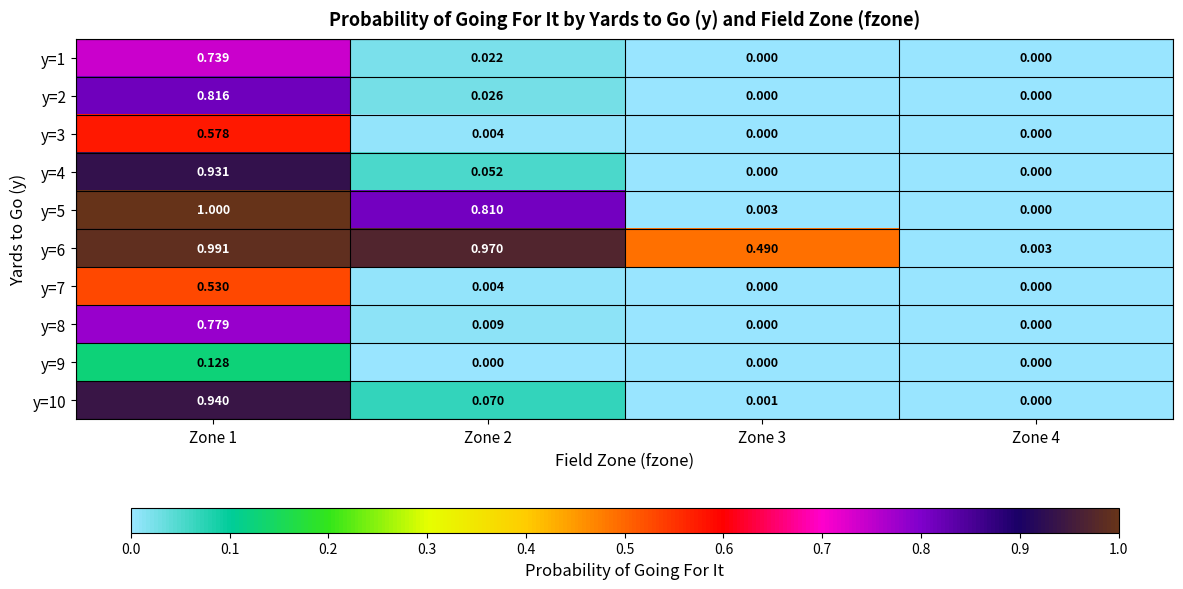

Reading left to right, extract all data points from this chart.

y=1: Zone 1=0.7	Zone 2=0.0	Zone 3=0.0	Zone 4=0.0
y=2: Zone 1=0.8	Zone 2=0.0	Zone 3=0.0	Zone 4=0.0
y=3: Zone 1=0.6	Zone 2=0.0	Zone 3=0.0	Zone 4=0.0
y=4: Zone 1=0.9	Zone 2=0.1	Zone 3=0.0	Zone 4=0.0
y=5: Zone 1=1.0	Zone 2=0.8	Zone 3=0.0	Zone 4=0.0
y=6: Zone 1=1.0	Zone 2=1.0	Zone 3=0.5	Zone 4=0.0
y=7: Zone 1=0.5	Zone 2=0.0	Zone 3=0.0	Zone 4=0.0
y=8: Zone 1=0.8	Zone 2=0.0	Zone 3=0.0	Zone 4=0.0
y=9: Zone 1=0.1	Zone 2=0.0	Zone 3=0.0	Zone 4=0.0
y=10: Zone 1=0.9	Zone 2=0.1	Zone 3=0.0	Zone 4=0.0